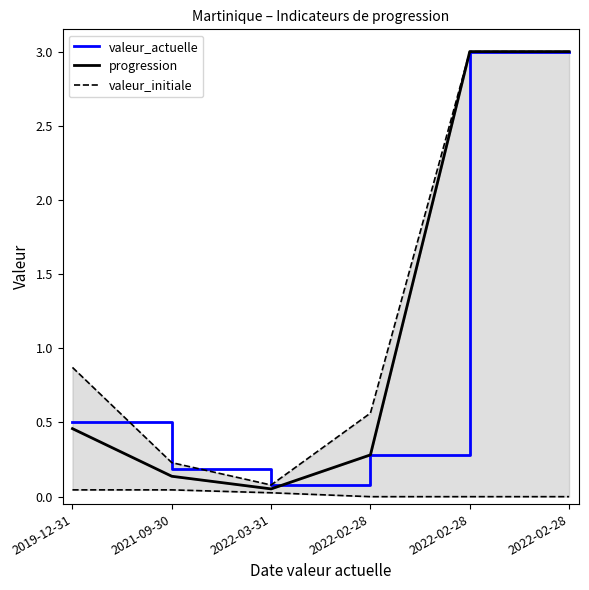

How many values in the valeur_initiale series exceed 0?

3